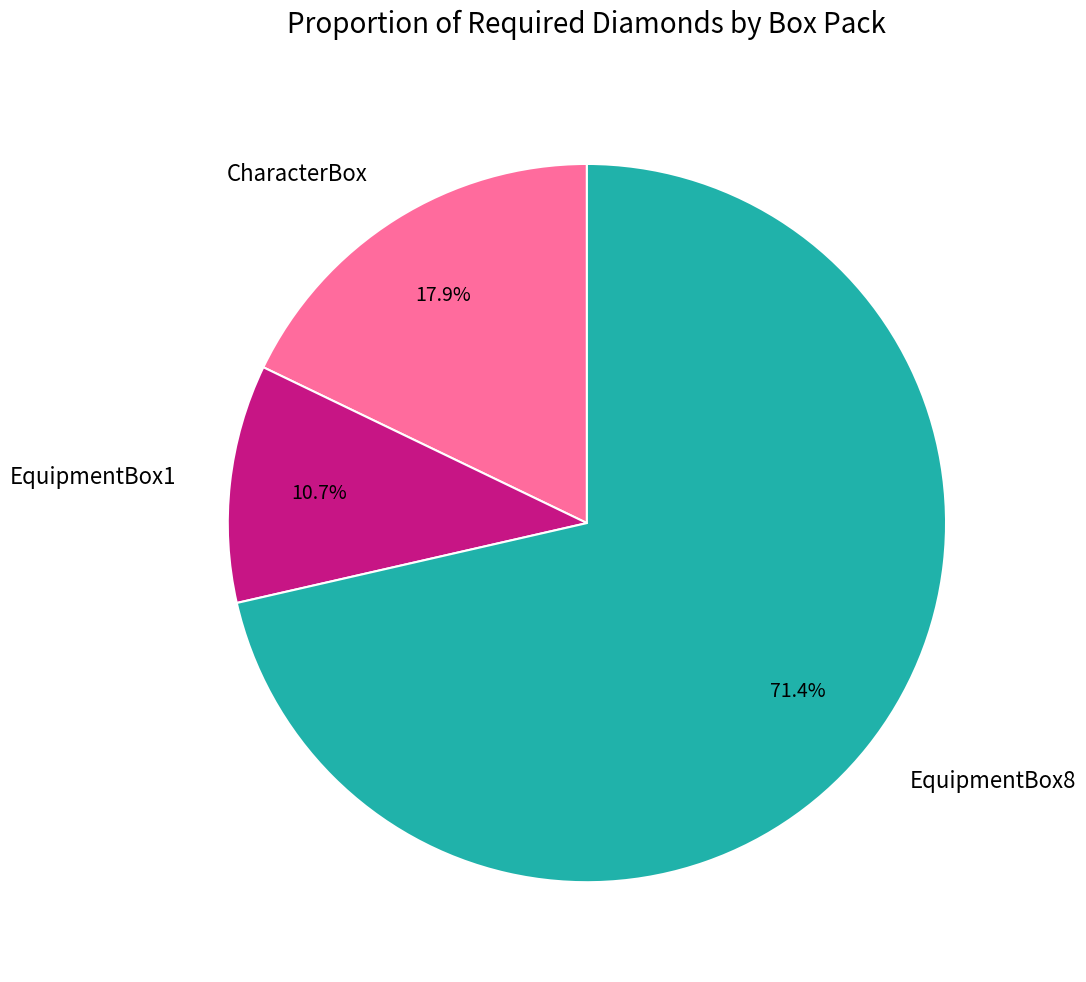

Which category accounts for the majority?

EquipmentBox8